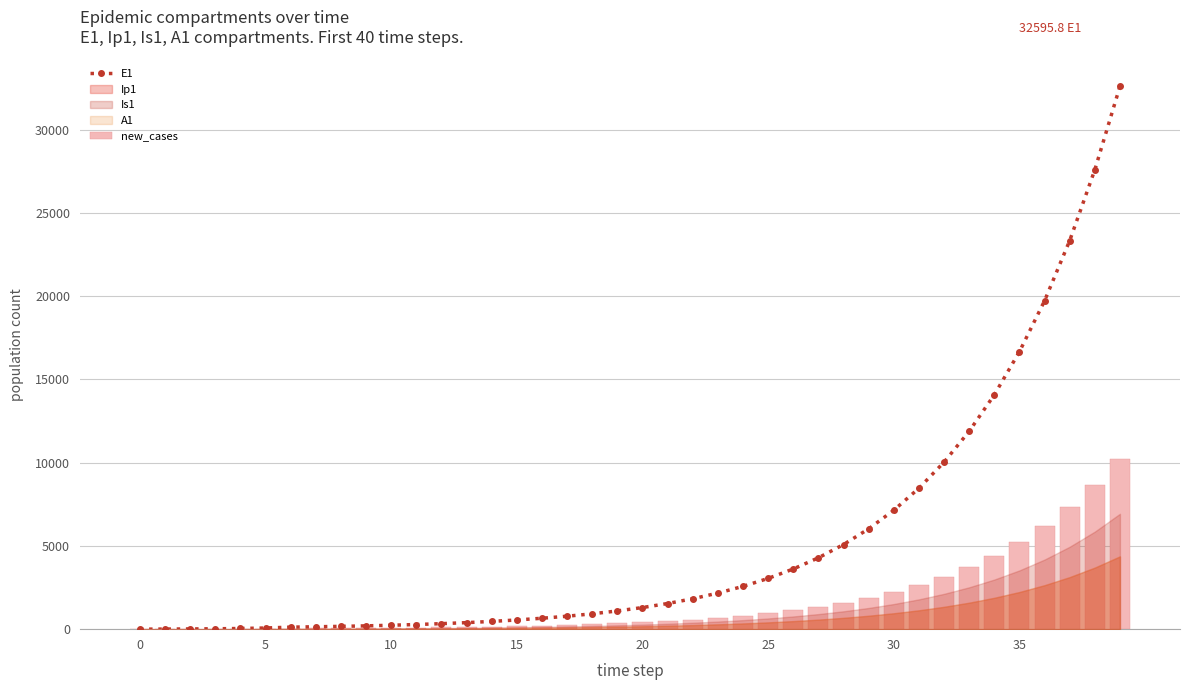

Which series has the widest spread of values?

E1